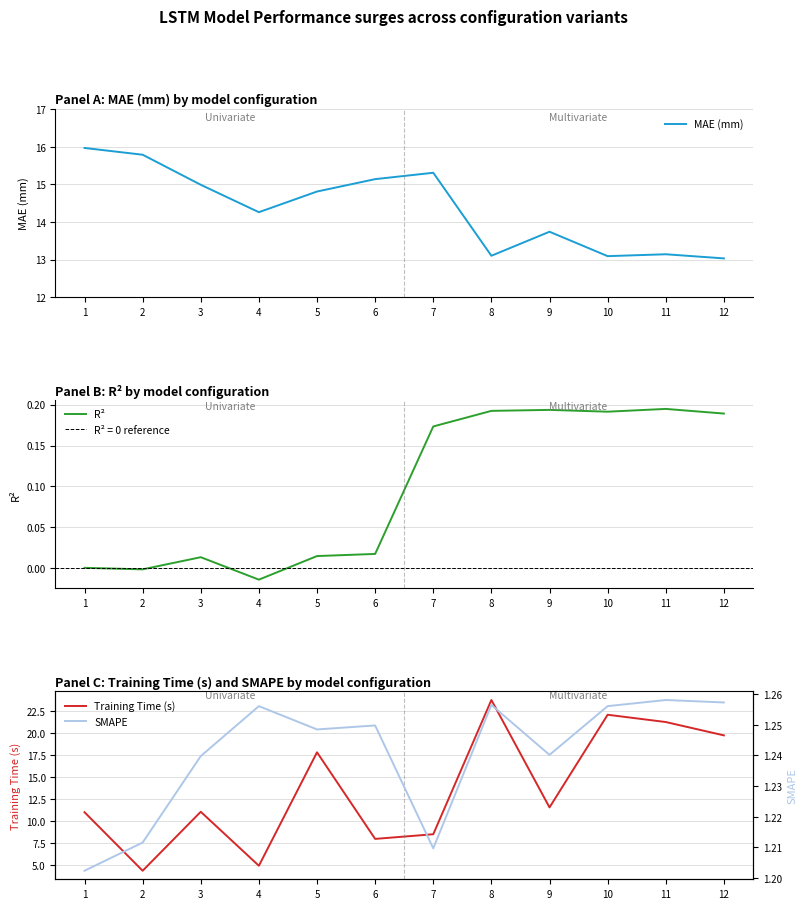

What is the greatest value displayed?

23.8